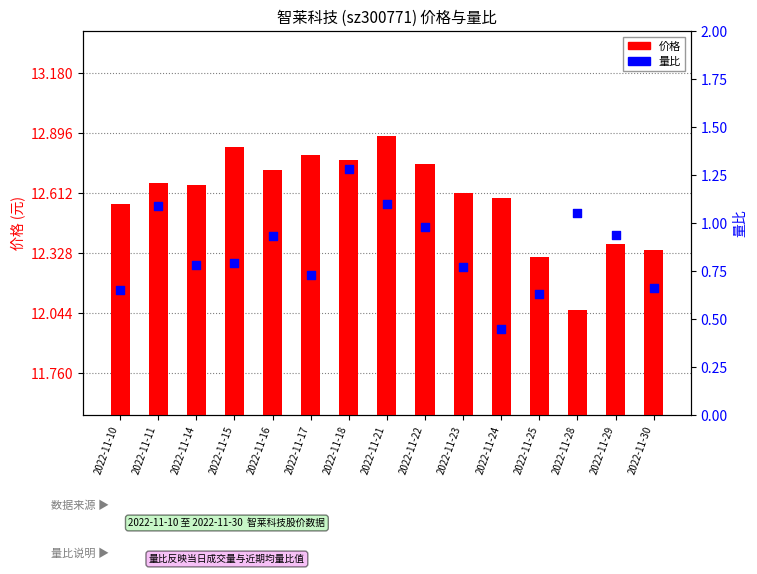

Which series has the widest spread of Y values?

量比